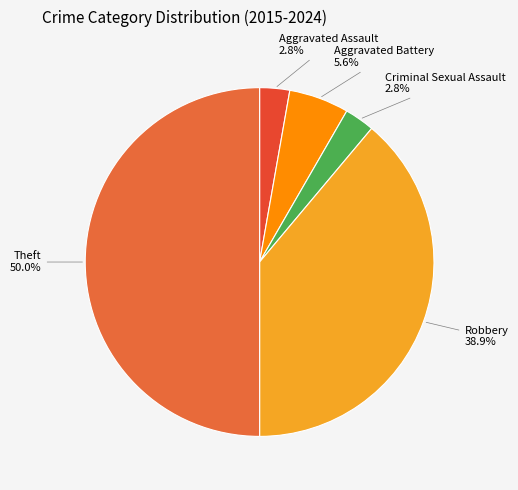

What percentage is the Theft slice, to the nearest percent?

50%